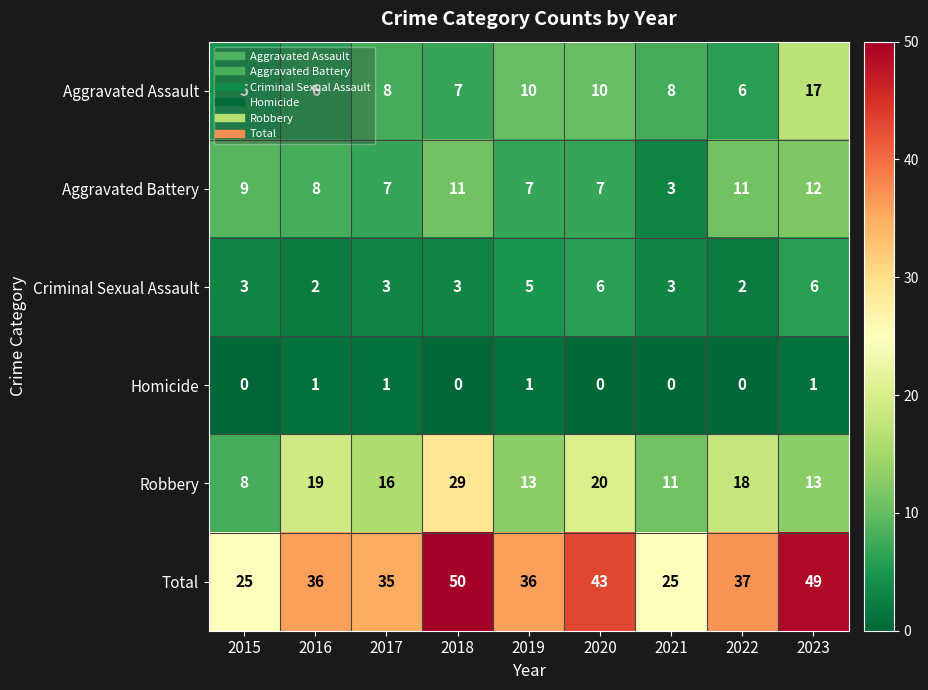

Which category has the highest value in the Total series?

2018